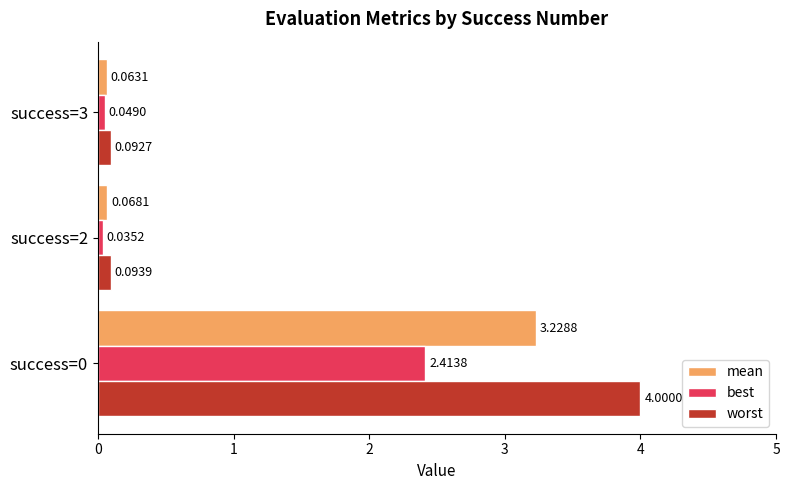

Which series has the largest range (max minus min)?

worst